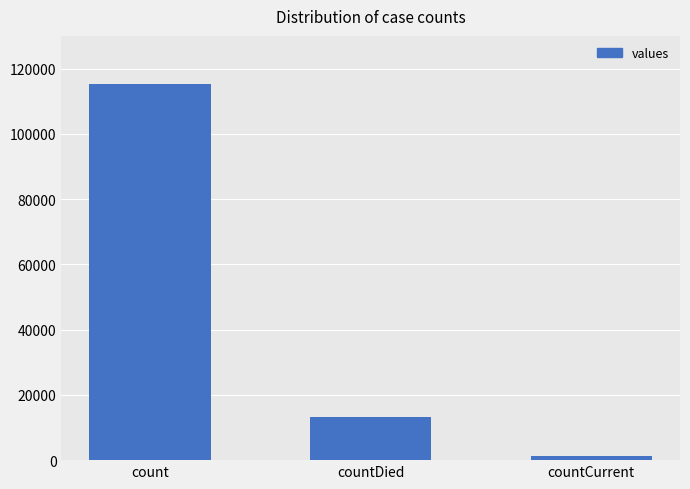

What value does the data have at countDied?

13343